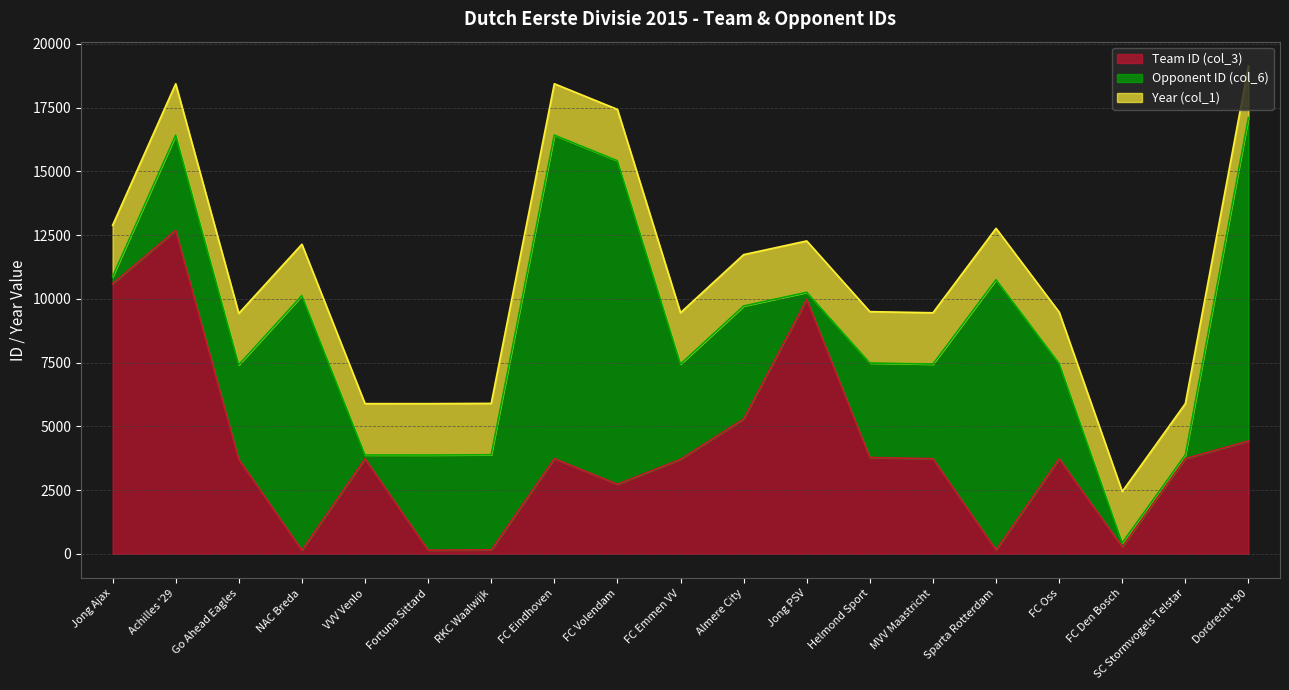

Reading left to right, what are all the values shown in this chart?

Team ID (col_3): 10597	12686	3706	141	3731	143	155	3732	2727	3707	5291	9983	3775	3730	151	3728	271	3735	4426
Opponent ID (col_6): 271	3731	3706	9983	143	3730	3728	12686	12686	3732	4426	271	3706	3707	10597	3735	155	141	12686
Year (col_1): 2015	2015	2015	2015	2015	2015	2015	2015	2015	2015	2015	2015	2015	2015	2015	2015	2015	2015	2015